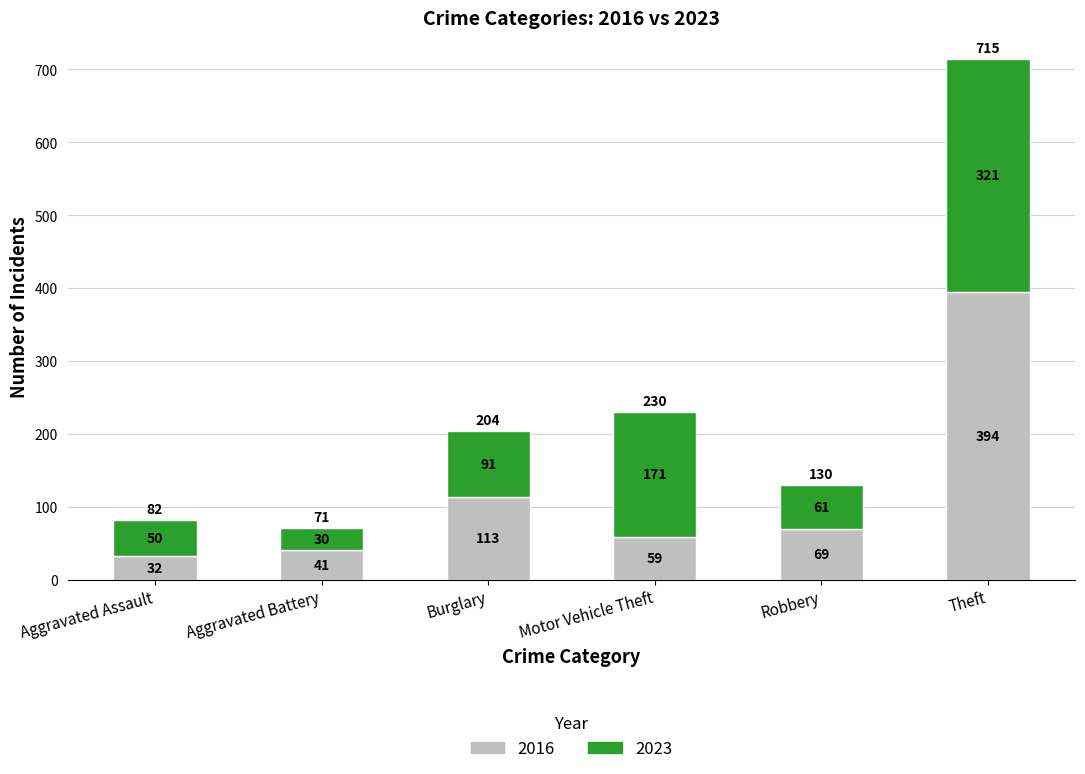

At which label does 2016 first exceed 69?

Burglary